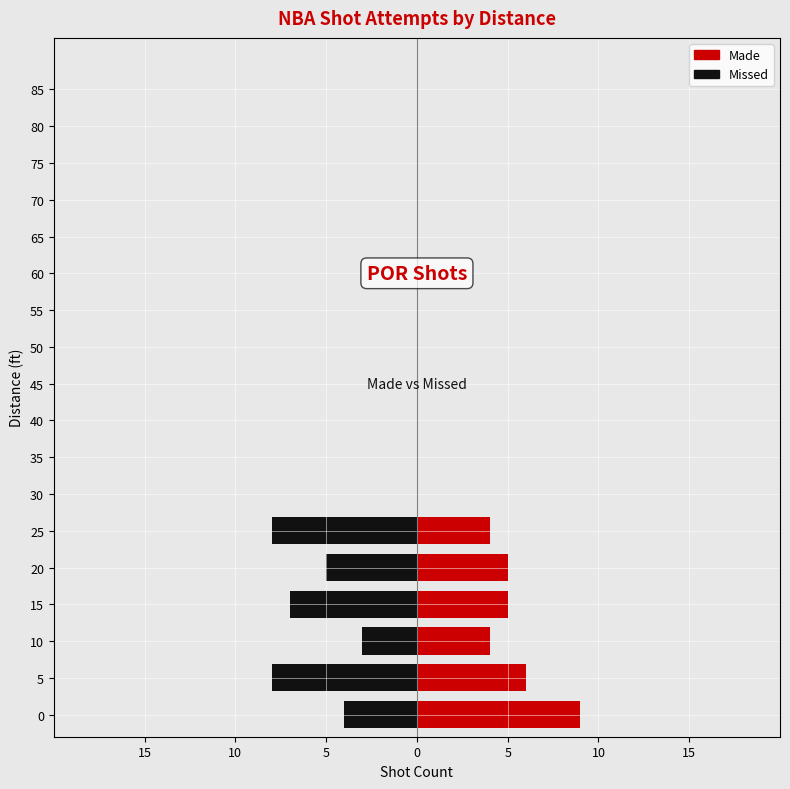

Which category has the lowest value across all series?

5